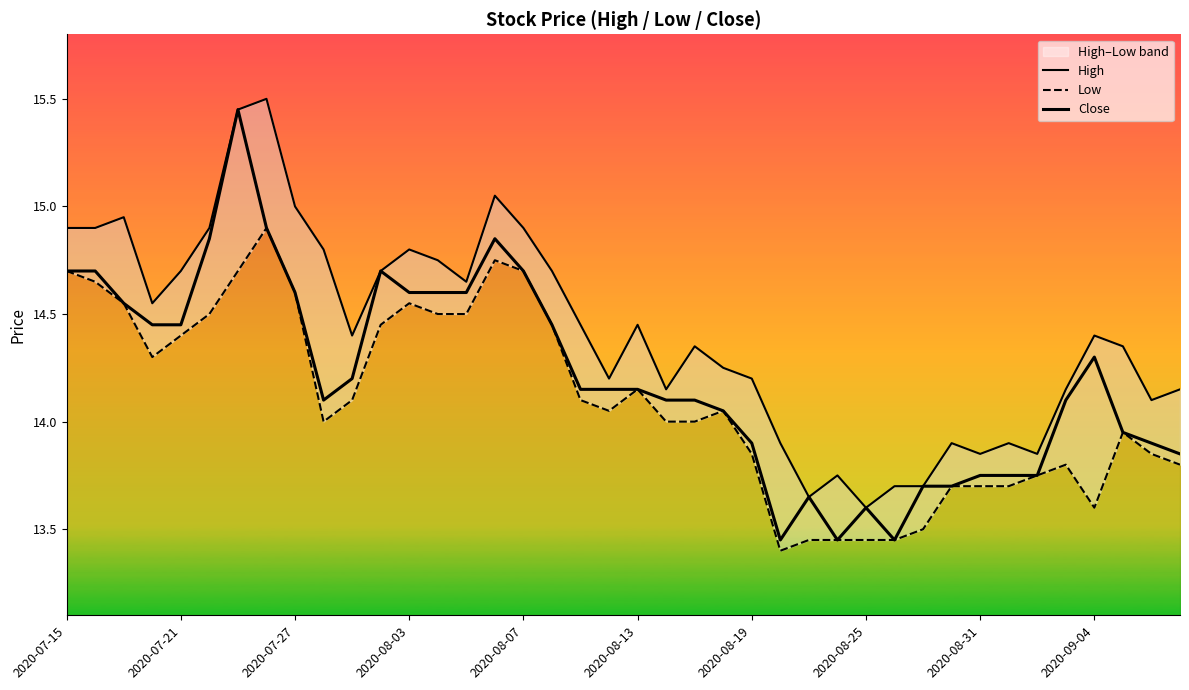

What is the value of the Low point at the 33rd from the left?

13.7